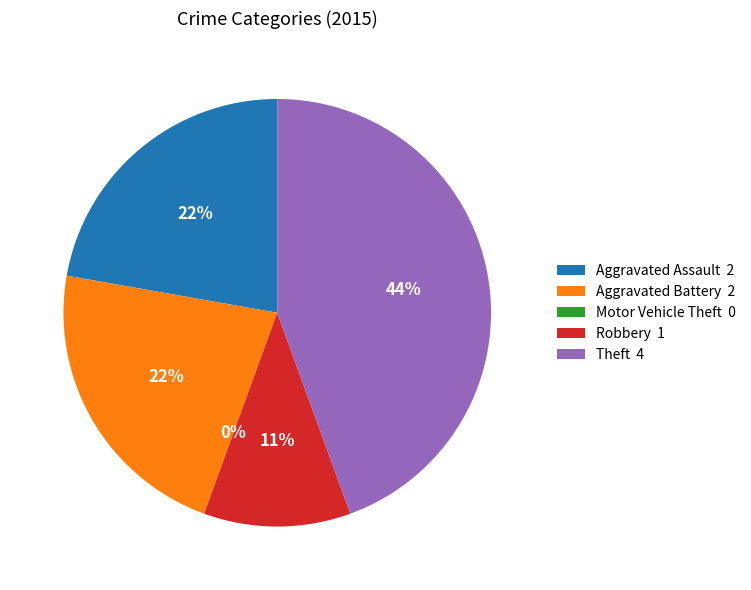

Which slice is the largest?

Theft